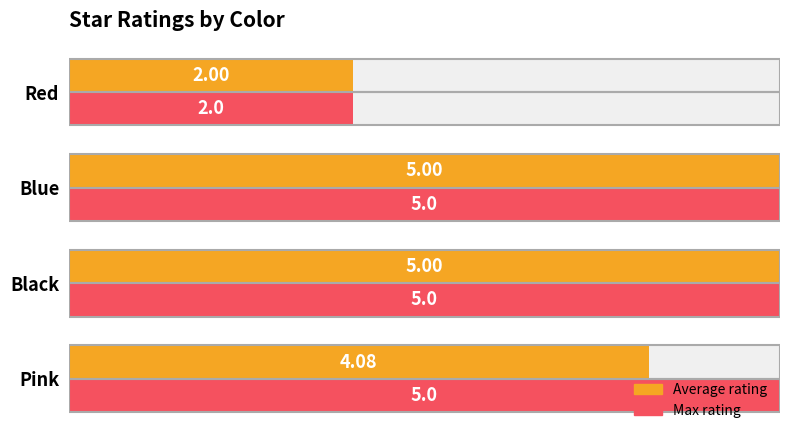

Which series changed the most between Black and Red?

Average rating